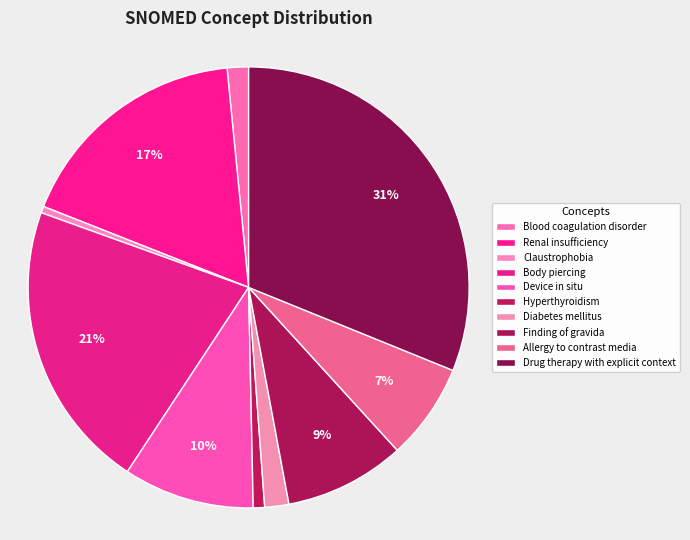

To the nearest percent, what is the combined percentage of Claustrophobia and Diabetes mellitus?

2%